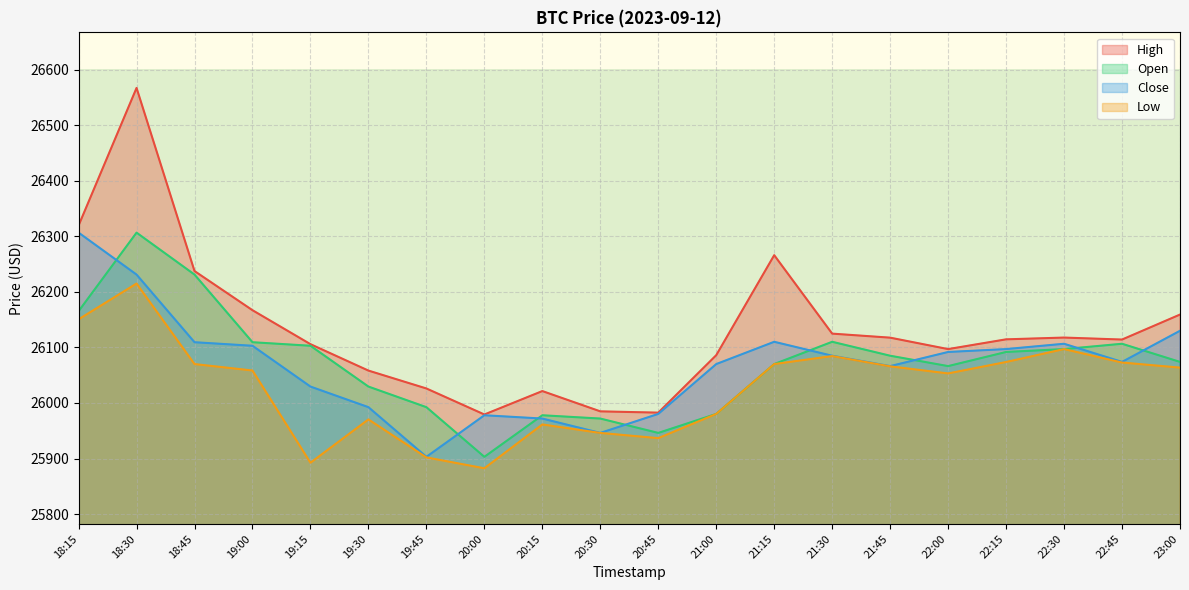

True or false: High has more than 1 interior local peaks.

True